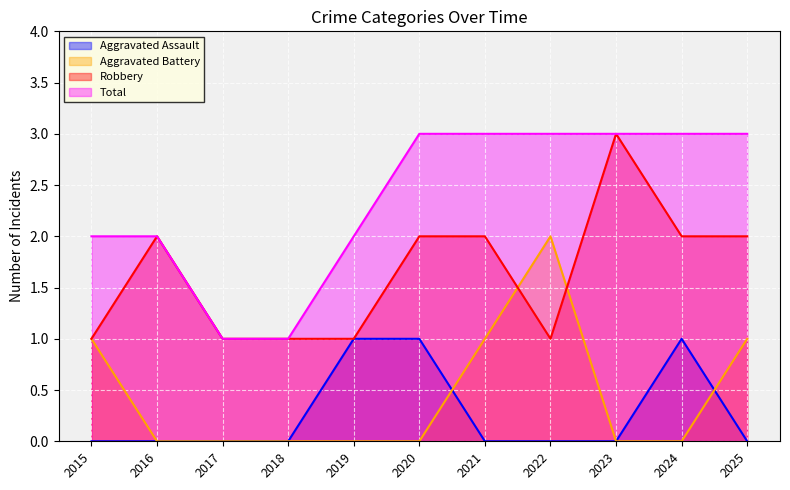

After their last crossing, which series has the higher values: Robbery or Aggravated Battery?

Robbery